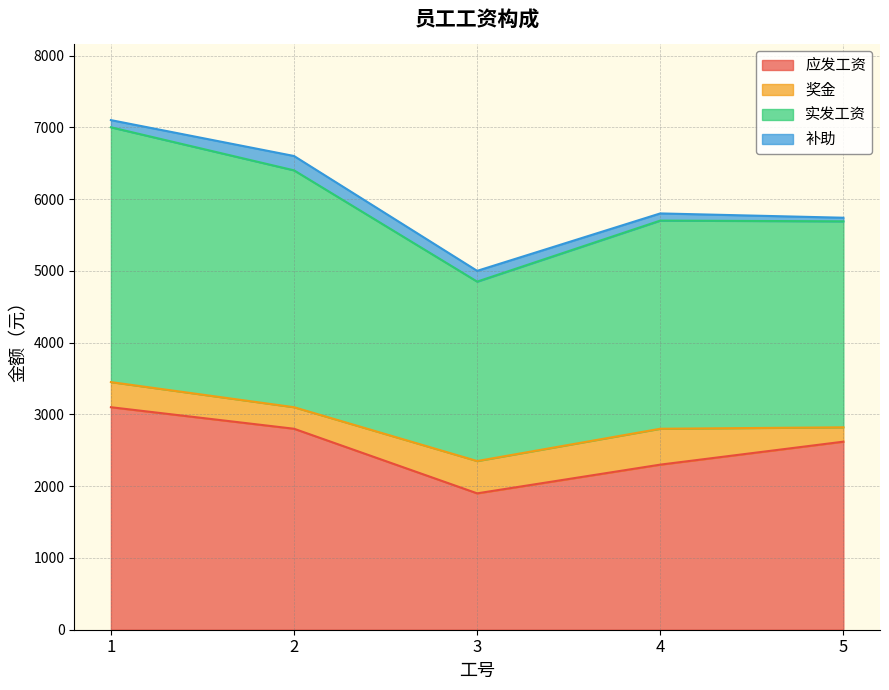

What is the difference between the second highest and second lowest values in the 应发工资 series?

500